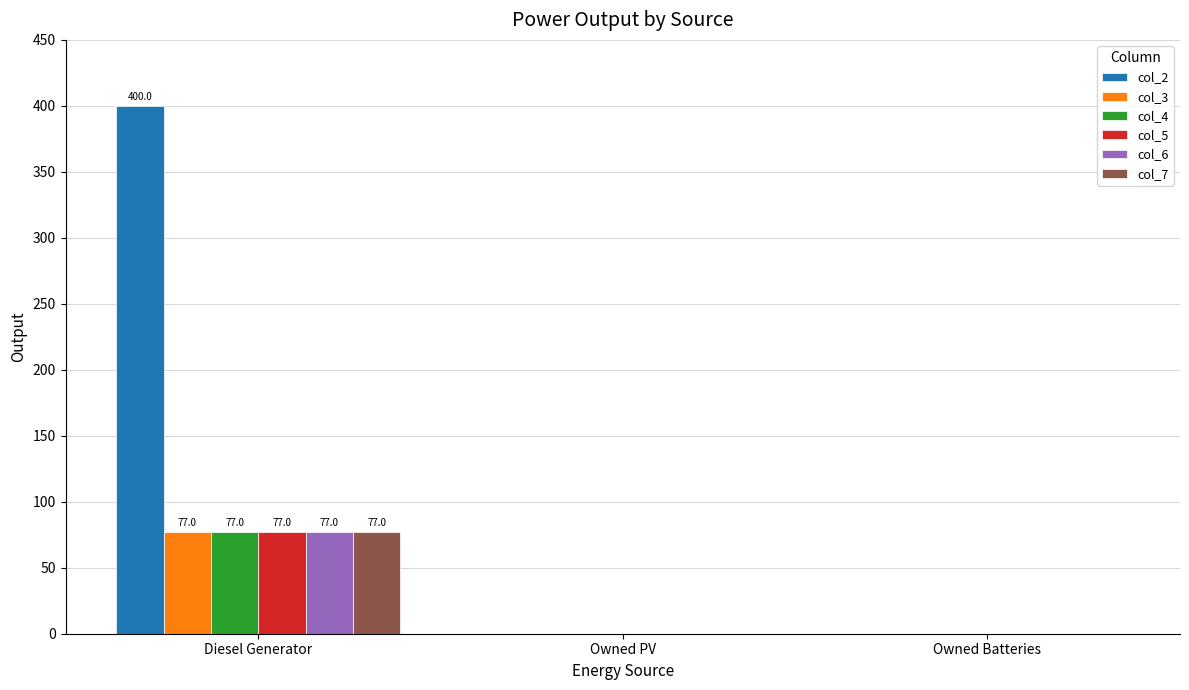

At which category is the sum across all series the highest?

Diesel Generator